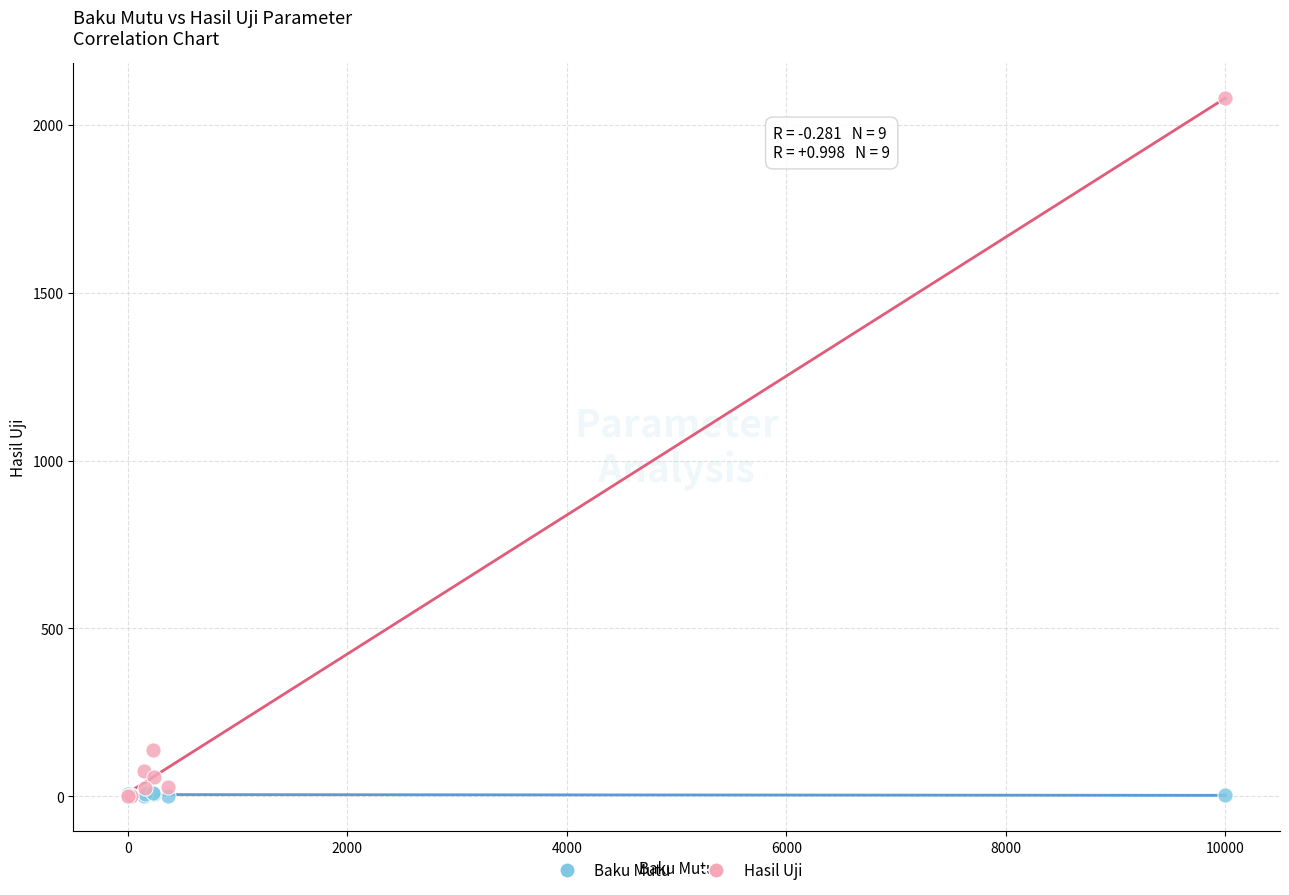

Across all series, what Y value is closest to 1039?

138.0